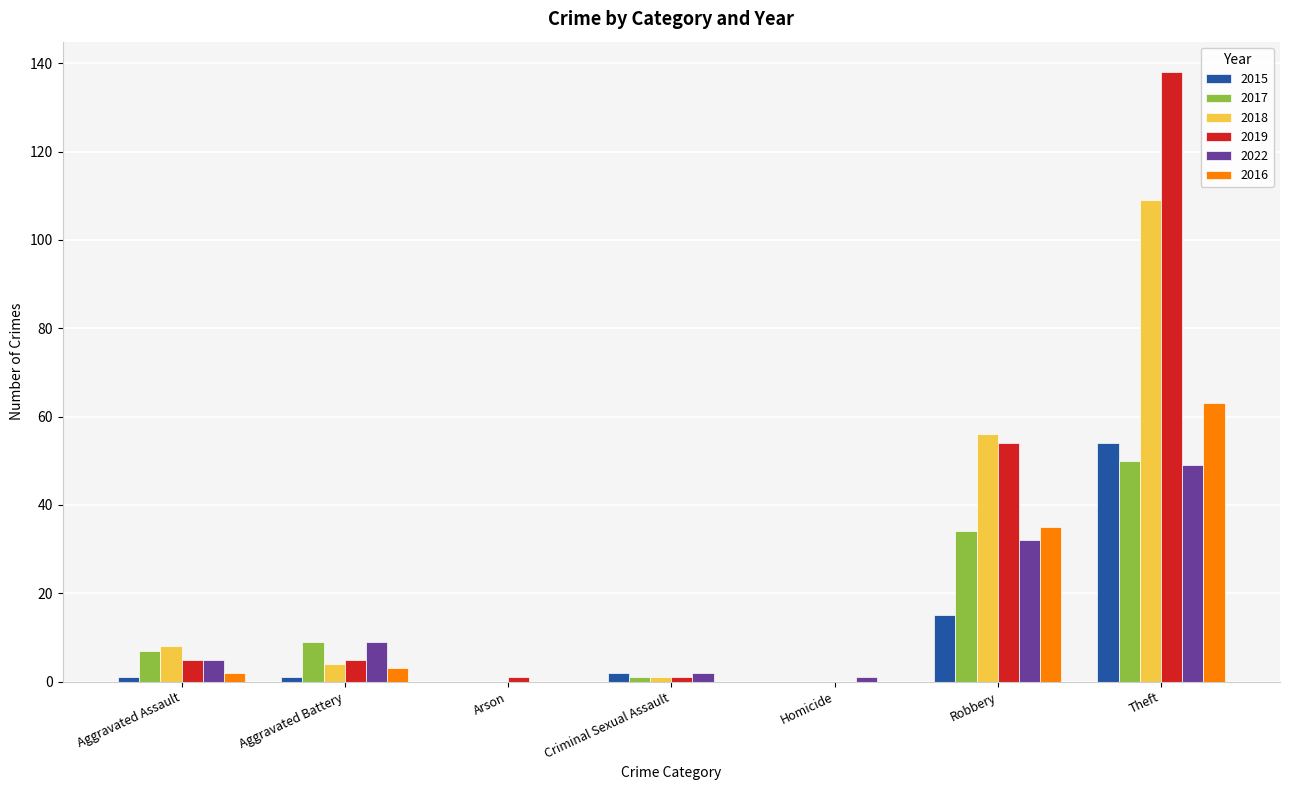

What is the average value of the 2016 series?

15